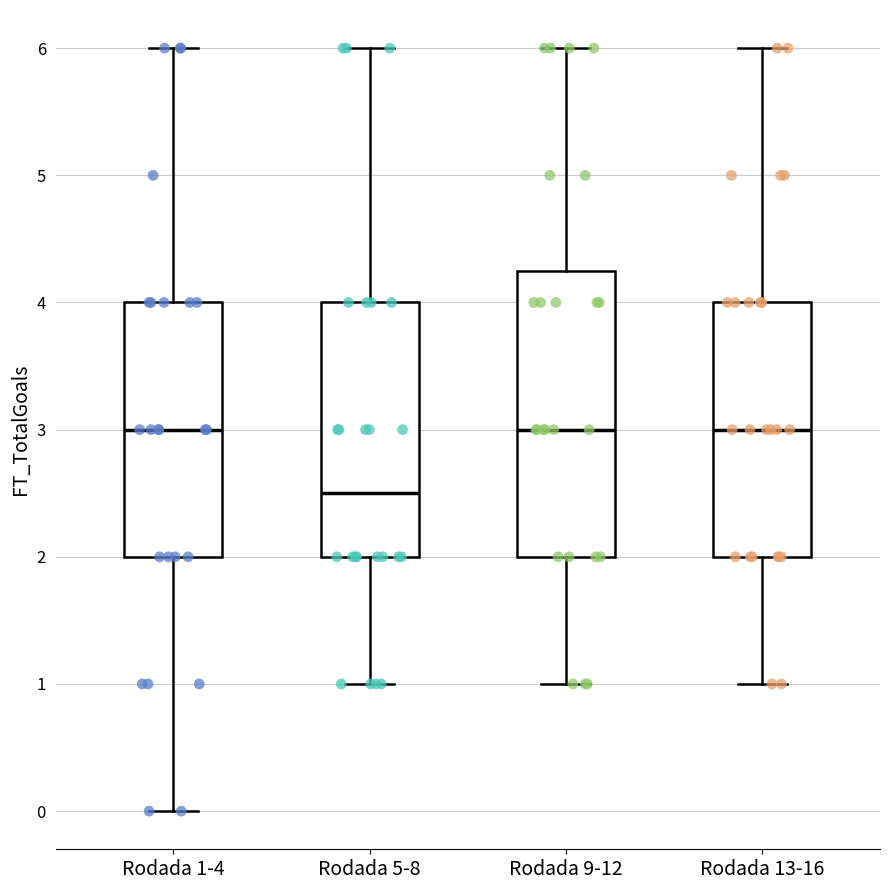

Comparing the boxes themselves (not the whiskers), which one is the tallest?

Rodada 9-12